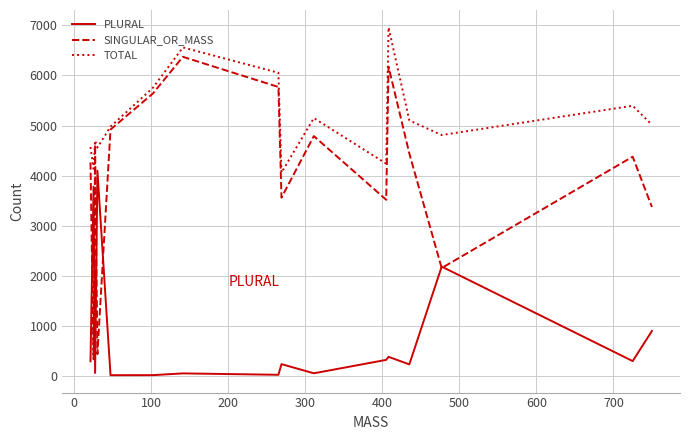

Which series has the largest total across all categories?

TOTAL